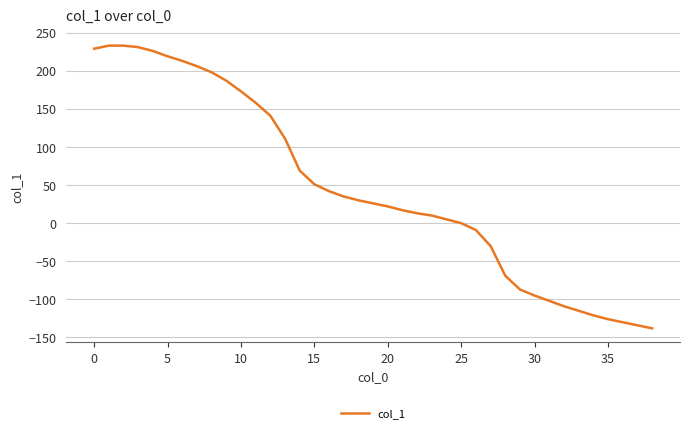

Reading left to right, extract all data points from this chart.

229	233	233	231	226	219	213	206	198	187	173	158	141	111	69	51	42	35	30	26	22	17	13	10	5	0	-9	-30	-69	-87	-95	-102	-109	-115	-121	-126	-130	-134	-138